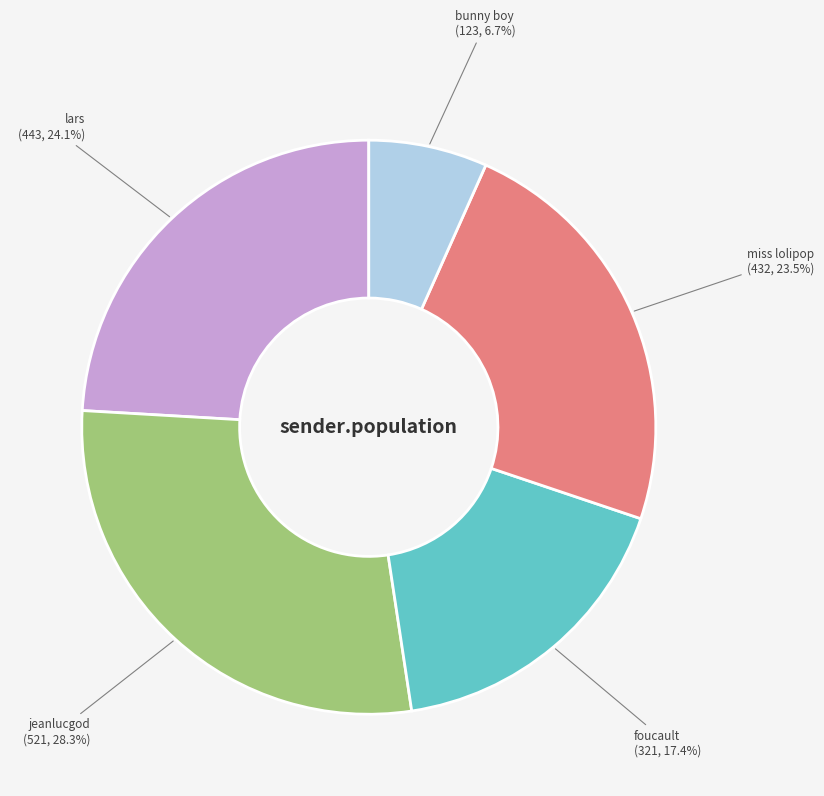

Is the sum of miss lolipop and foucault greater than half?

No